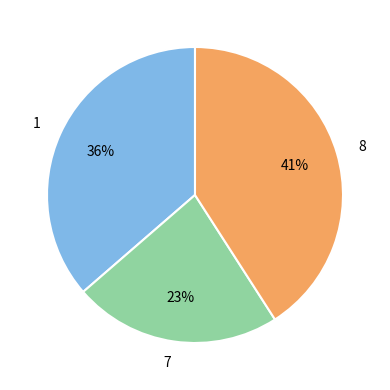

True or false: 8 accounts for 41% of the total.

True